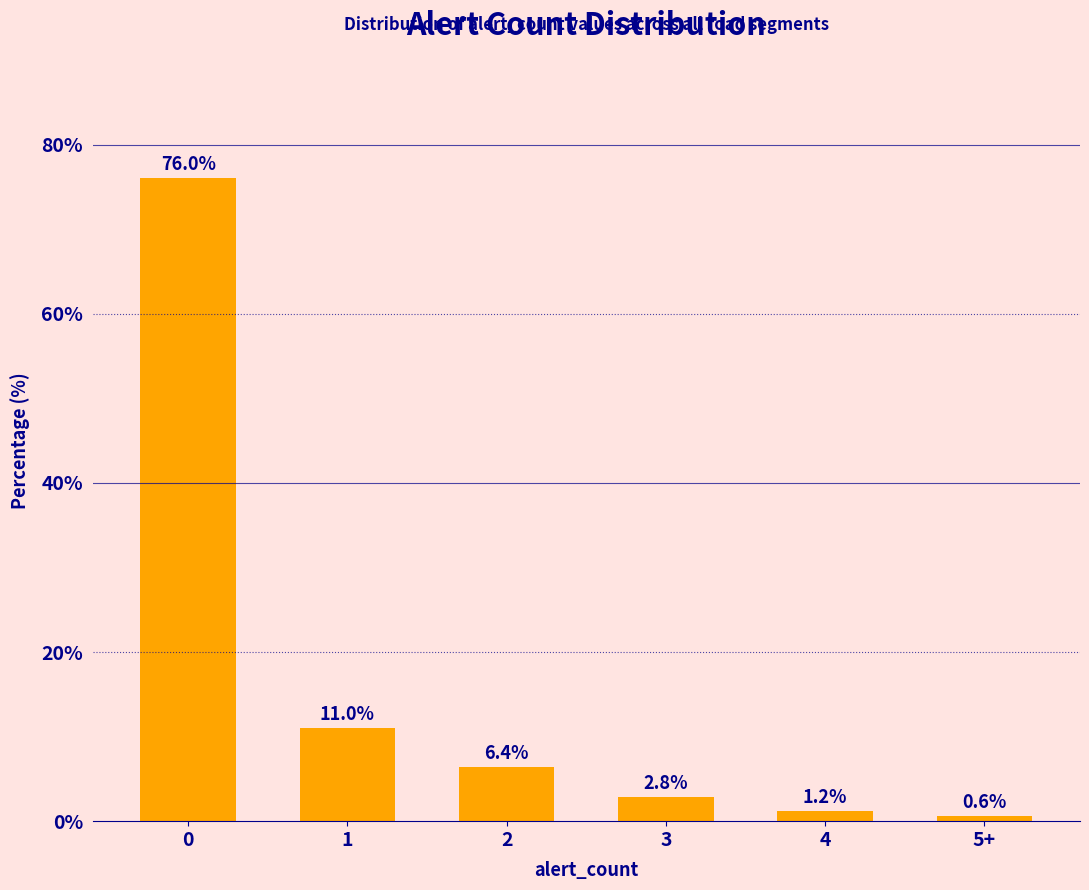

Is it true that the value at 0 is 76.0?

True